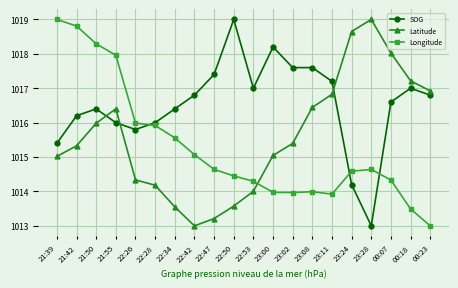

Which series has the largest total across all categories?

SOG